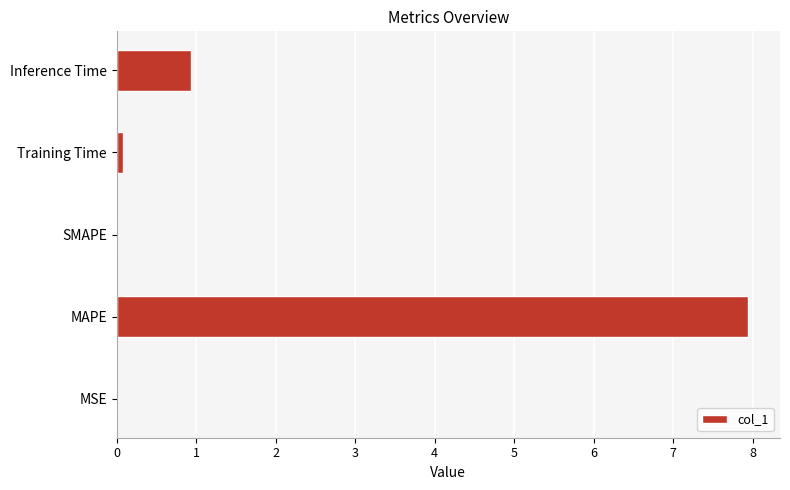

The chart shows a value of 0.0 at MSE. True or false?

True